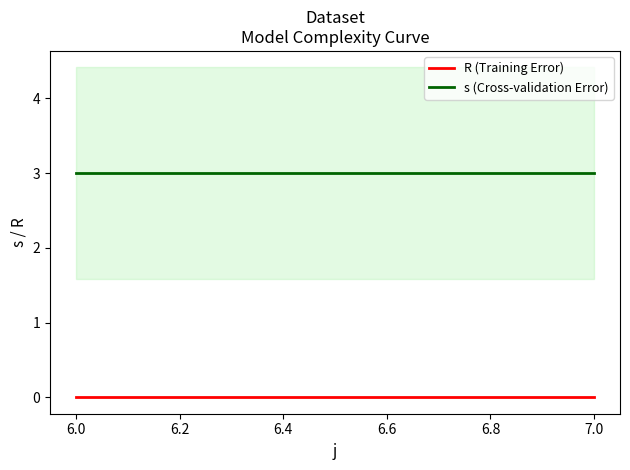

What is the difference between the highest and lowest values at 5.8?

3